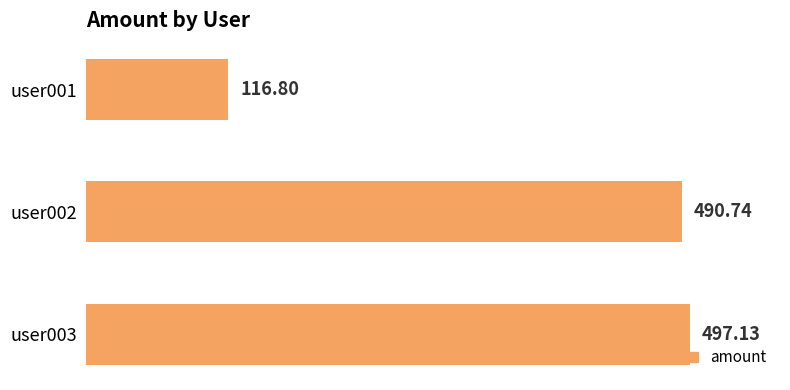

Between user003 and user001, which is larger?

user003